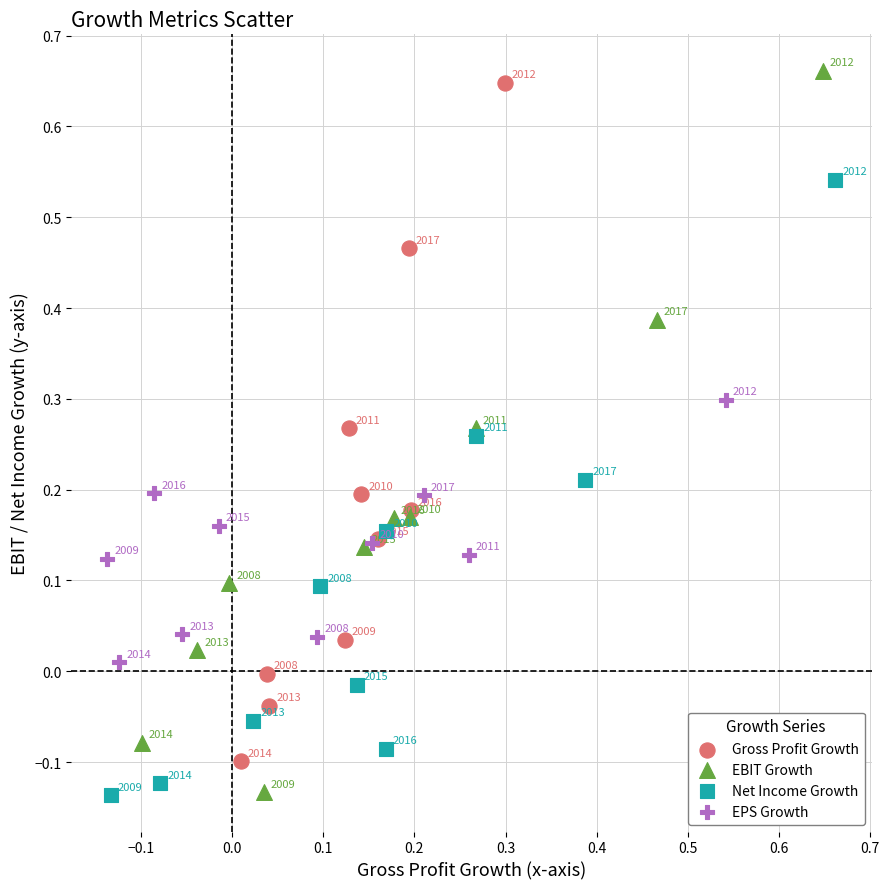

Which series contains the lowest Y value?

Net Income Growth